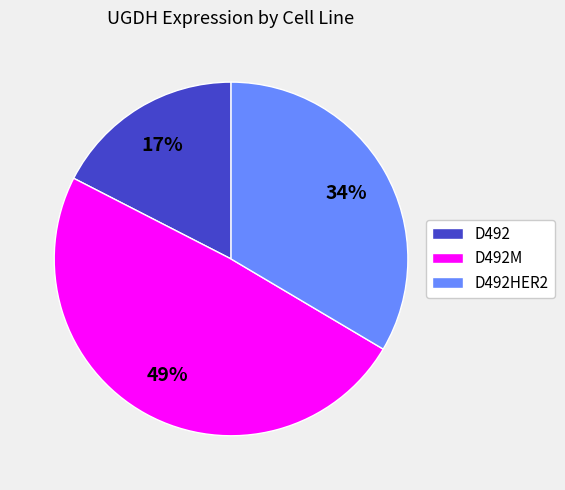

Do D492M and D492HER2 together represent more than half of the pie?

Yes